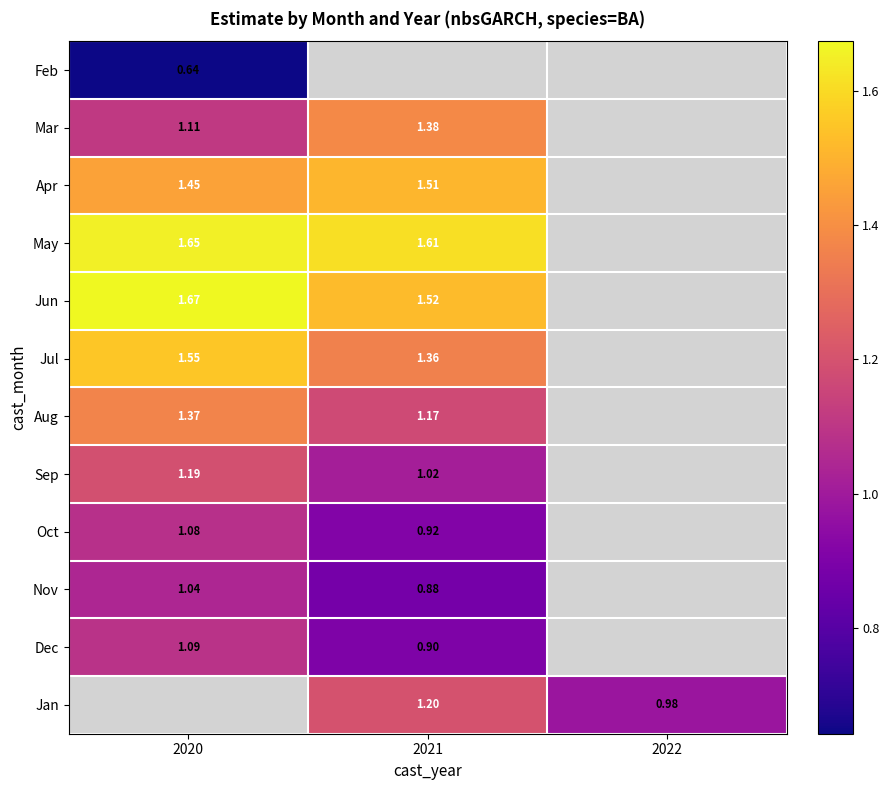

Count the number of data series in this chart.

12